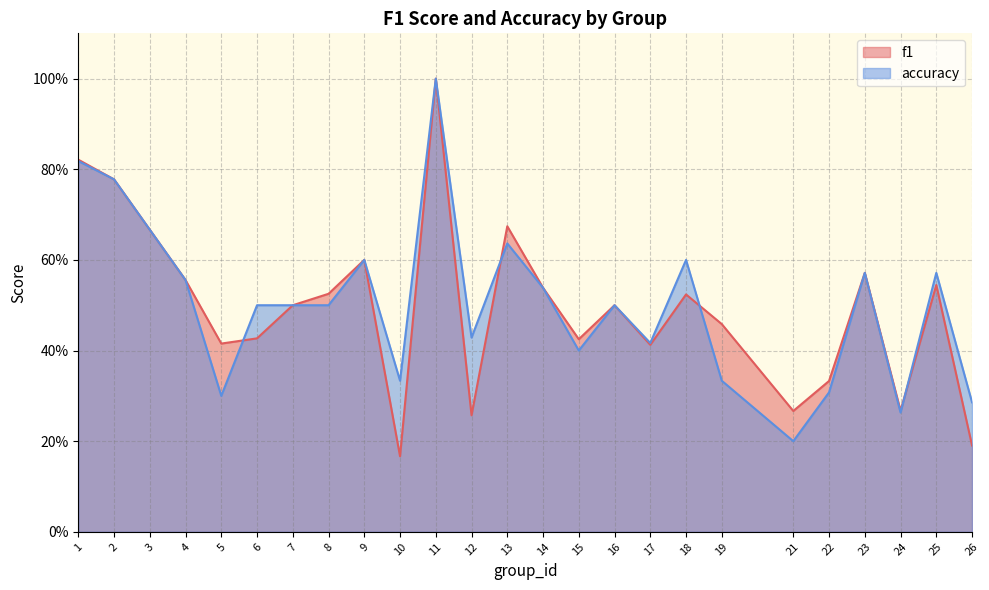

Between 21 and 25, which is larger?

25